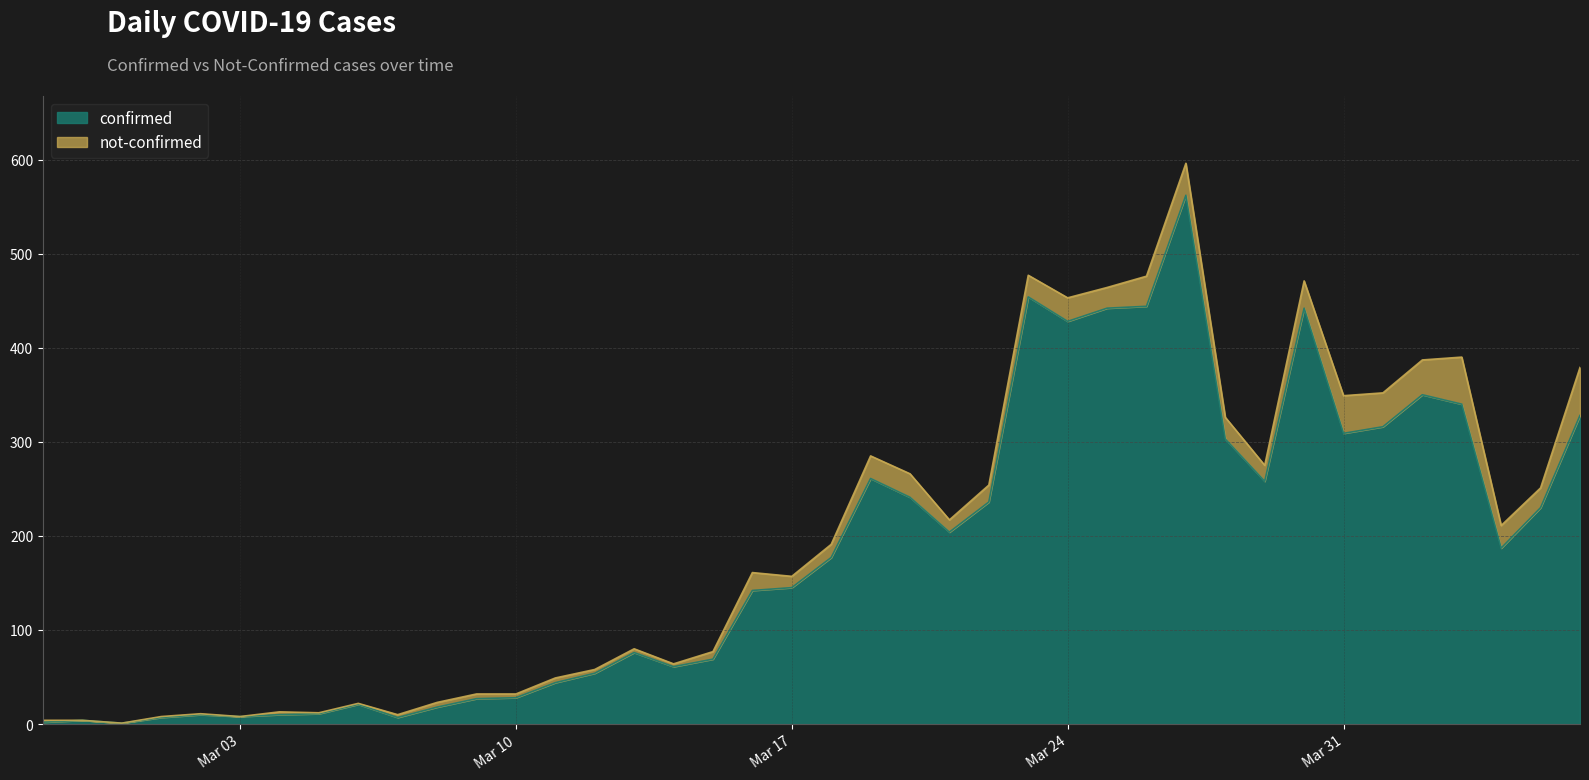

List the labels in order of value, largest first.

2020-03-27, 2020-03-23, 2020-03-26, 2020-03-25, 2020-03-30, 2020-03-24, 2020-04-02, 2020-04-03, 2020-04-06, 2020-04-01, 2020-03-31, 2020-03-28, 2020-03-19, 2020-03-29, 2020-03-20, 2020-03-22, 2020-04-05, 2020-03-21, 2020-04-04, 2020-03-18, 2020-03-17, 2020-03-16, 2020-03-13, 2020-03-15, 2020-03-14, 2020-03-12, 2020-03-11, 2020-03-10, 2020-03-09, 2020-03-06, 2020-03-08, 2020-03-05, 2020-03-02, 2020-03-04, 2020-03-03, 2020-03-01, 2020-03-07, 2020-02-28, 2020-02-27, 2020-02-29